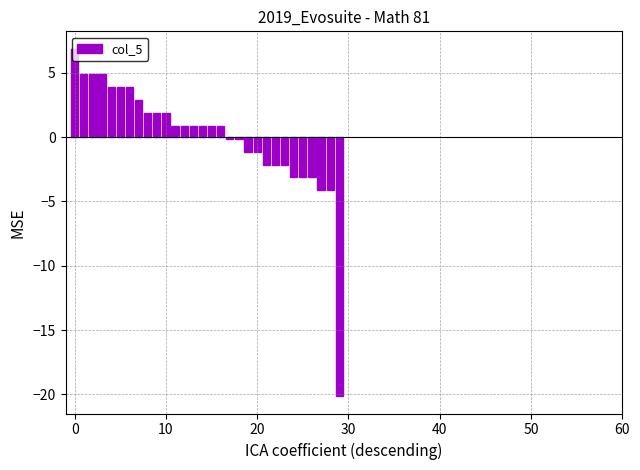

How many values are above zero?

17